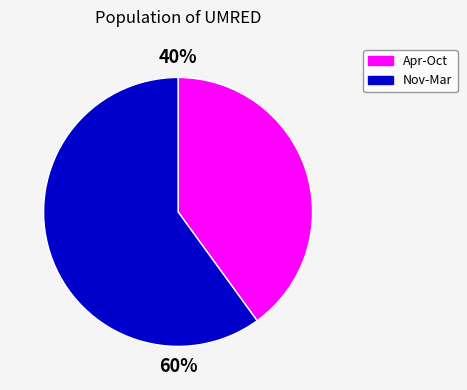

How many segments does this pie chart have?

2